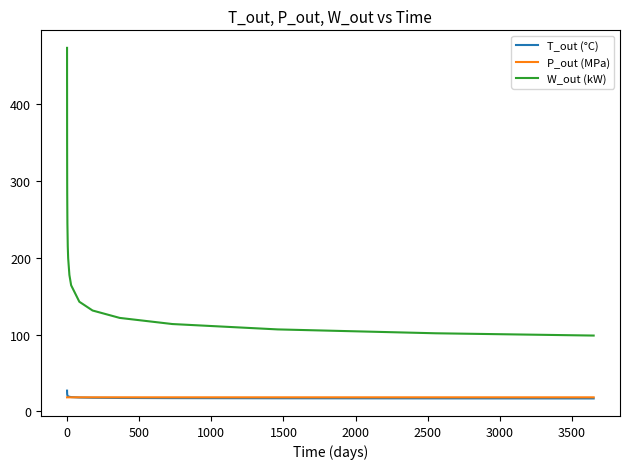

Which series has the largest range (max minus min)?

W_out (kW)